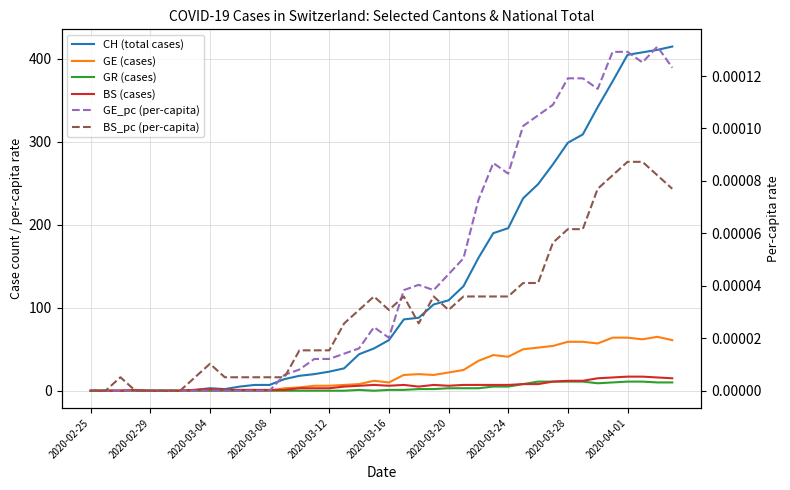

Is the value of GE (cases) at 18 greater than the value of CH (total cases) at 26?

No